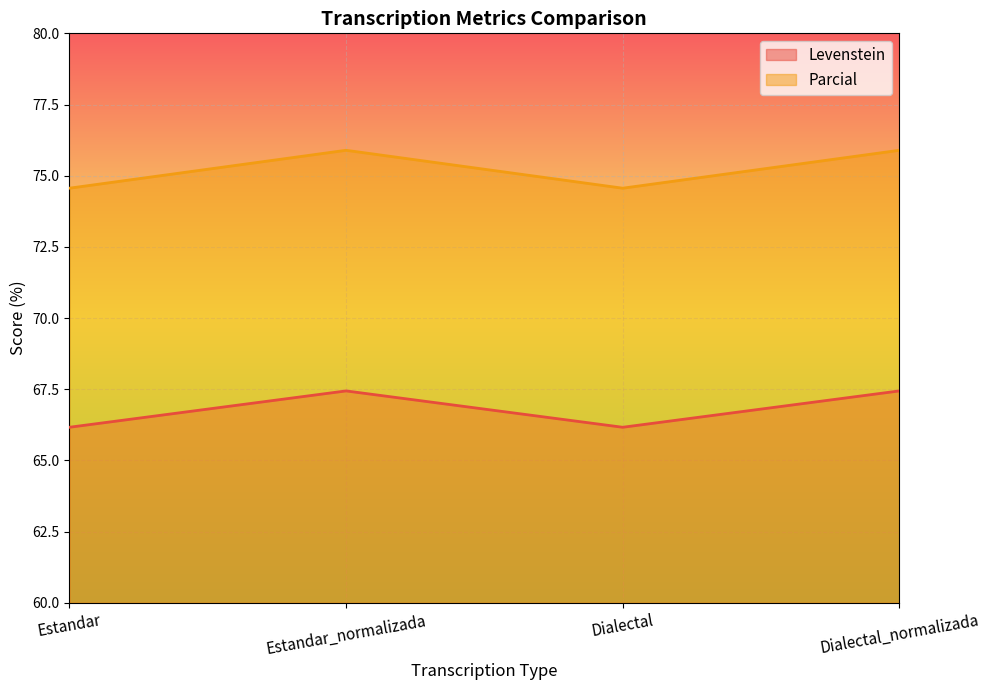

What is the value of the Levenstein point at the 2nd from the left?

67.4